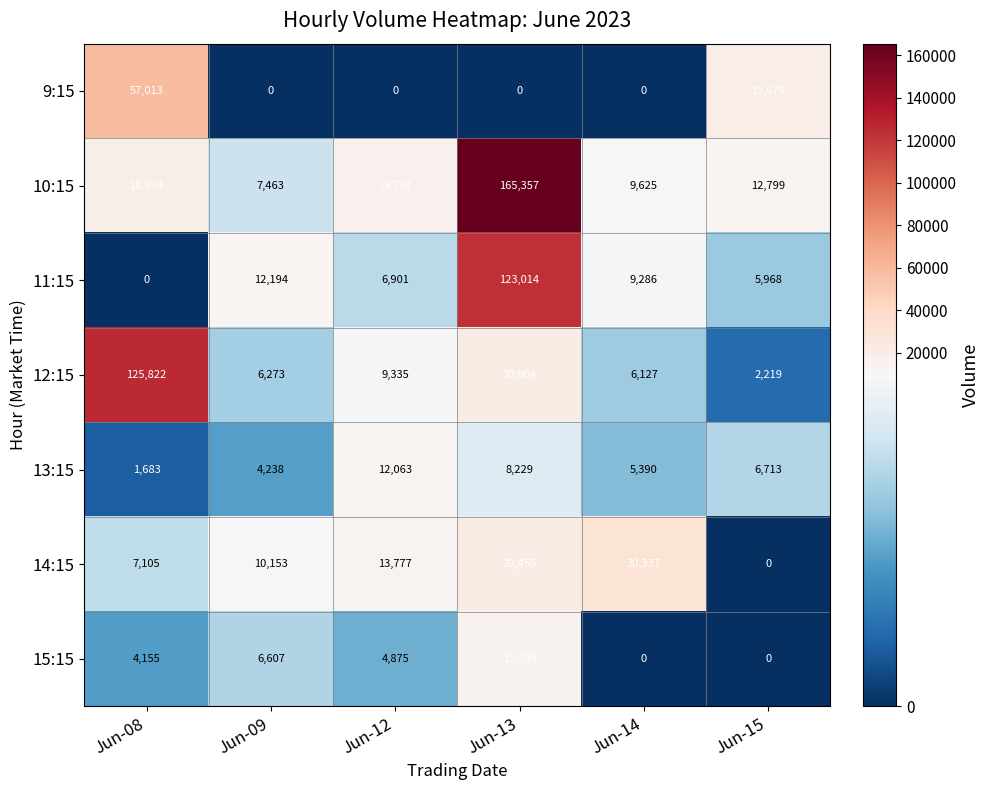

What is the greatest value displayed?

165357